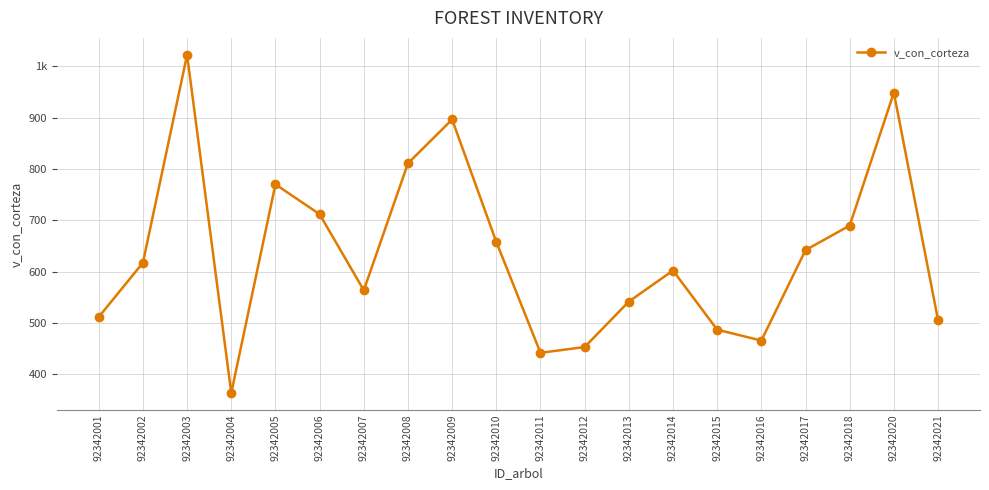

Is this an area chart (filled region under the line)?

No